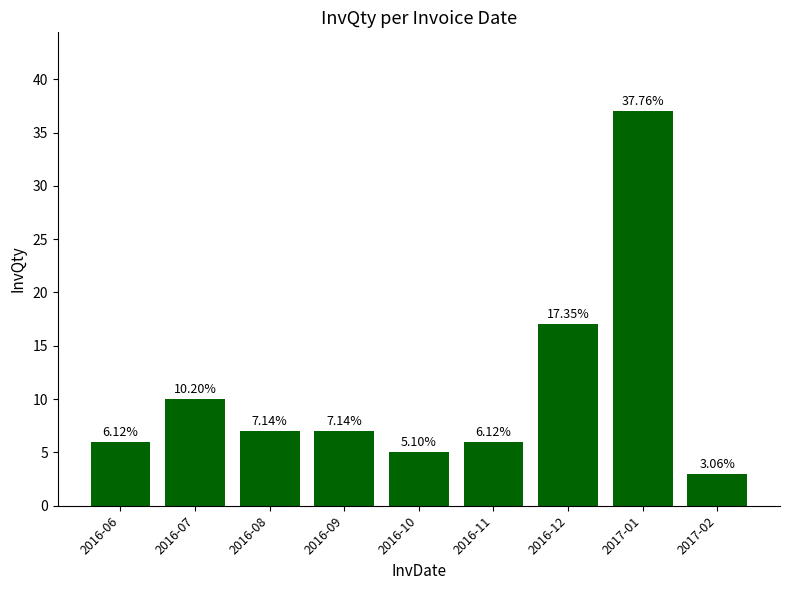

What is the greatest value displayed?

37